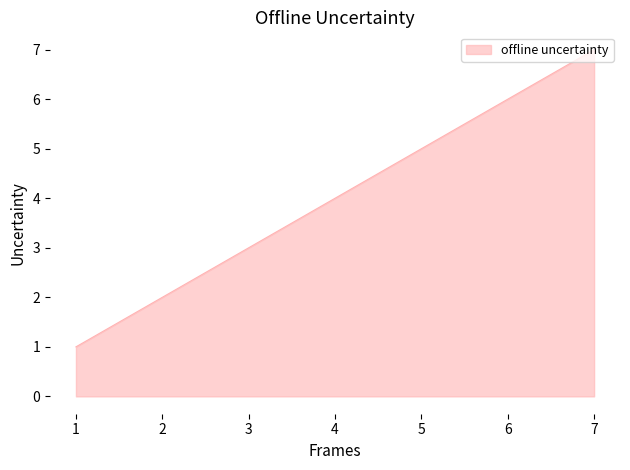

Which category has the lowest value across all series?

1